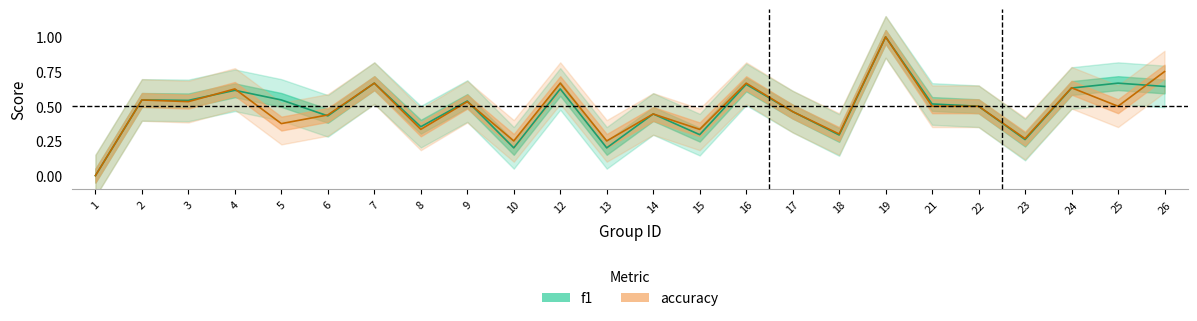

Where is the first local minimum for accuracy?

3